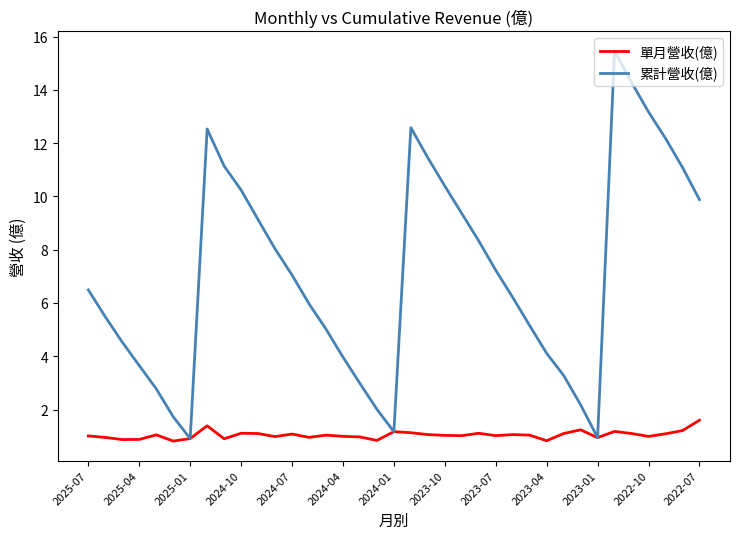

Which series has the widest spread of values?

累計營收(億)